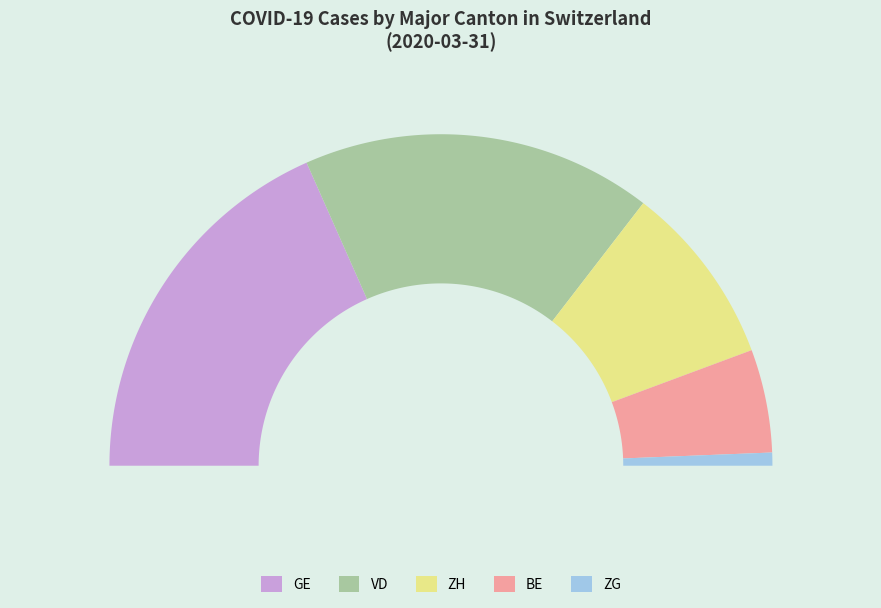

To the nearest percent, what is the combined percentage of ZH and ZG?

19%